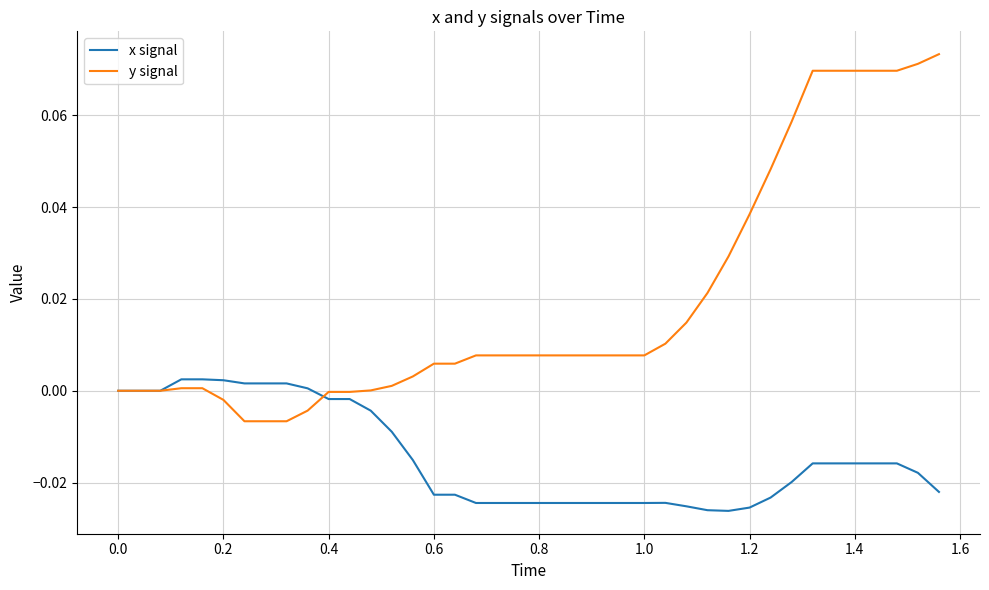

Which series has the largest total across all categories?

y signal